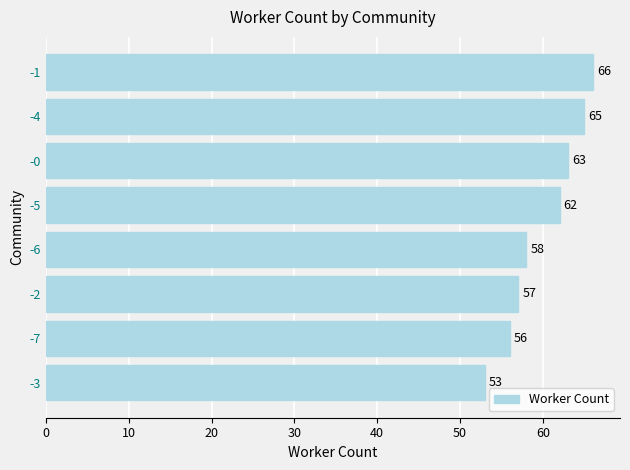

Reading top to bottom, what are all the values shown in this chart?

66	65	63	62	58	57	56	53